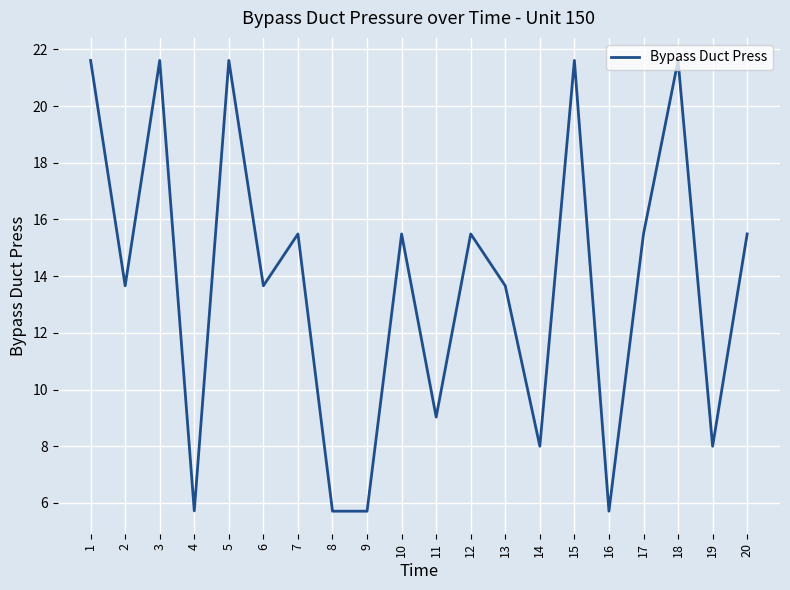

What is the greatest value displayed?

21.6